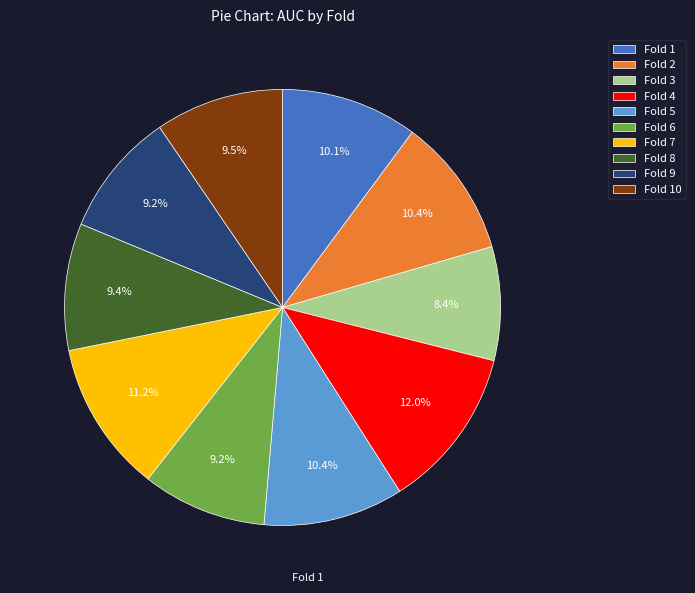

To the nearest percent, what is the difference between the Fold 9 and Fold 5 slice percentages?

1%